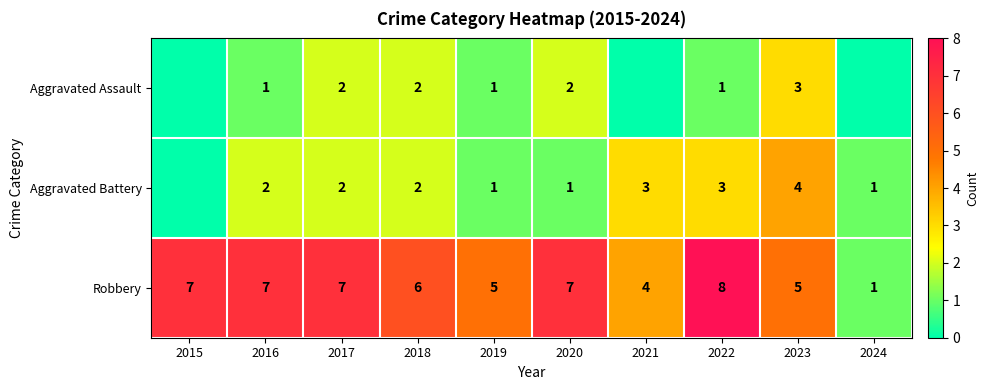

Count the Robbery values in the range 5 to 7.

7